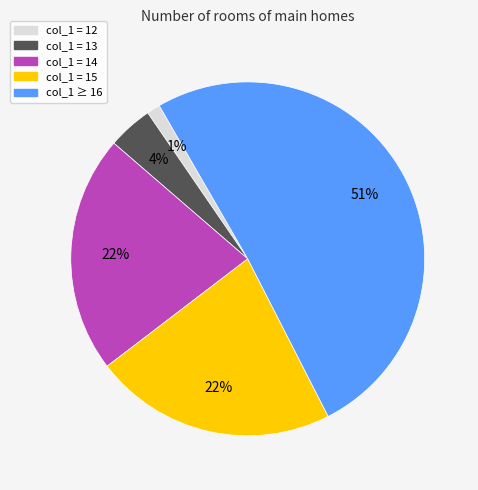

Is there any slice that represents more than half of the pie?

Yes